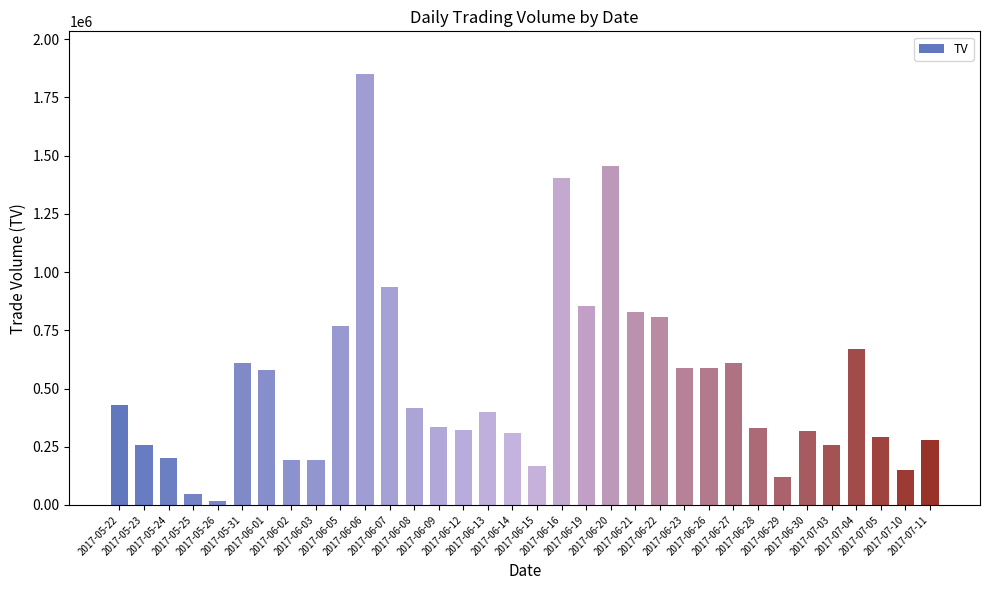

What is the sum of all values?

17573000